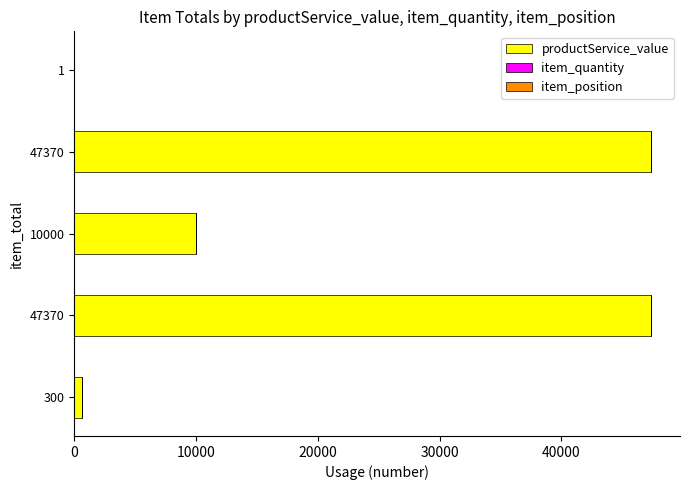

How many categories are shown in the chart?

5